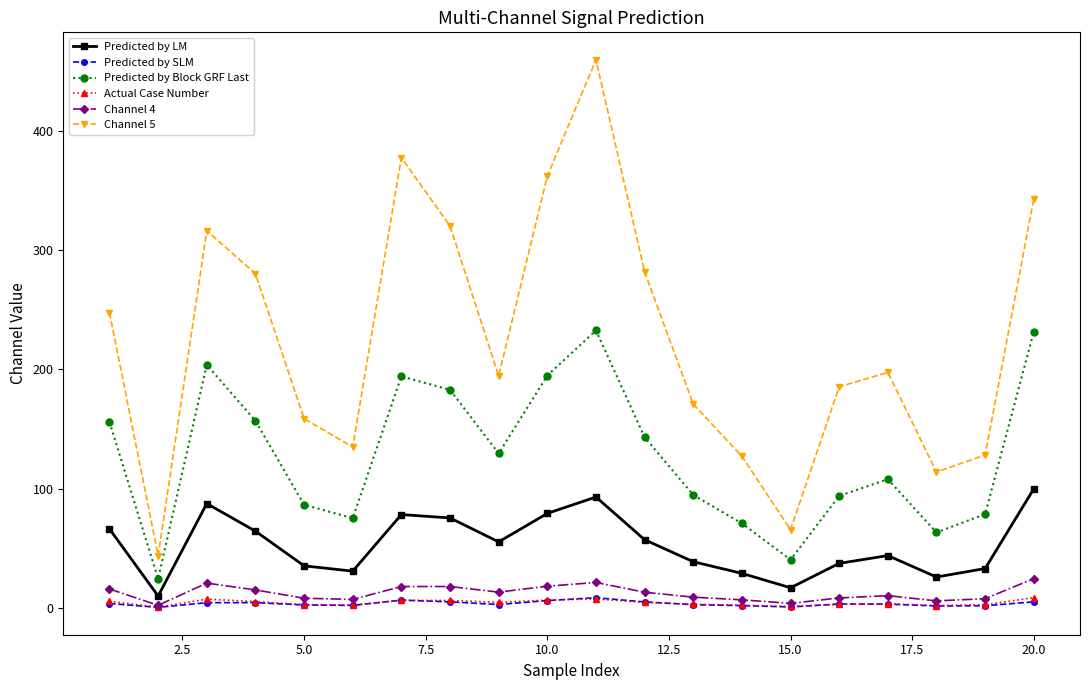

True or false: Channel 5 has more than 1 points higher than both neighbors.

True